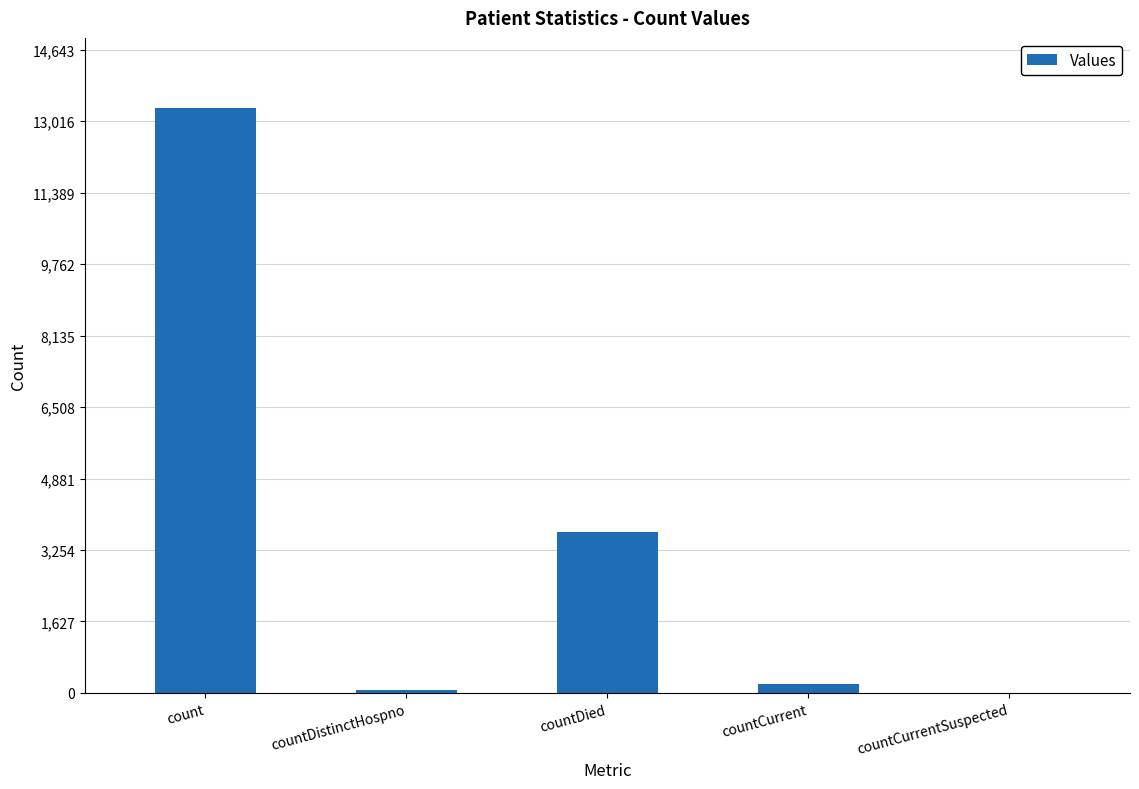

Which label corresponds to the largest value in the chart?

count